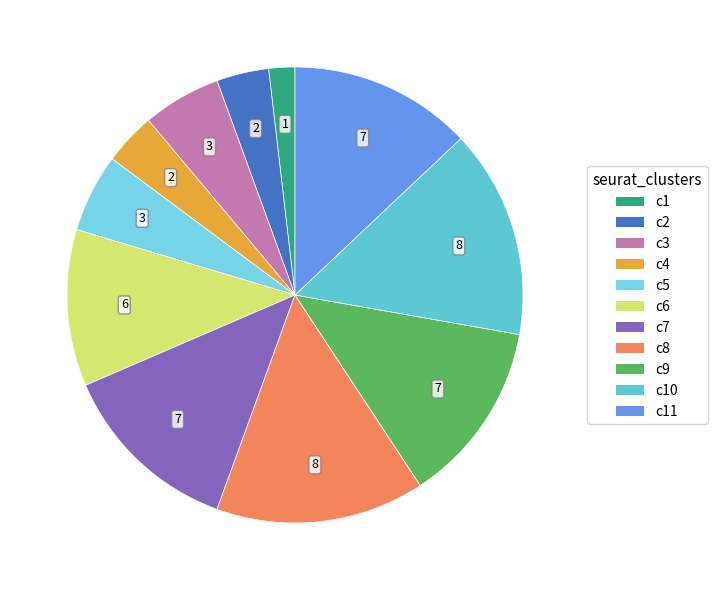

How many slices are in this pie chart?

11